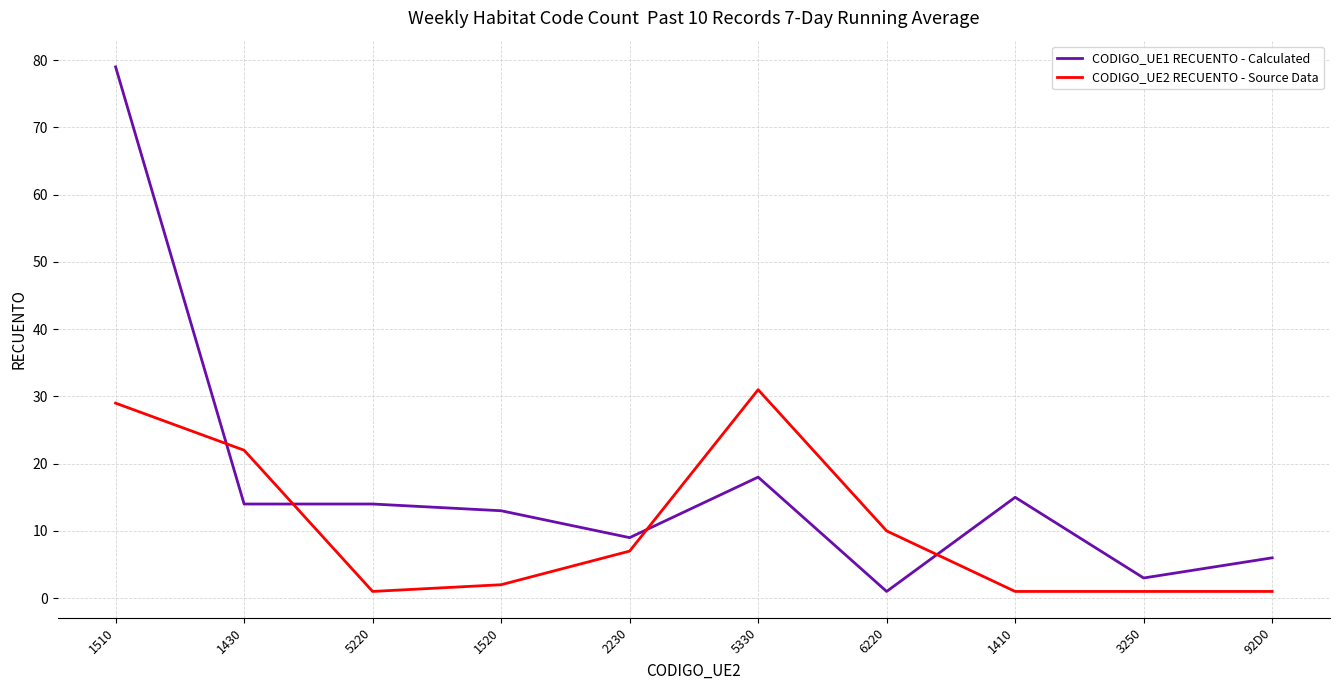

What is the sum of all CODIGO_UE2 RECUENTO - Source Data values?

105